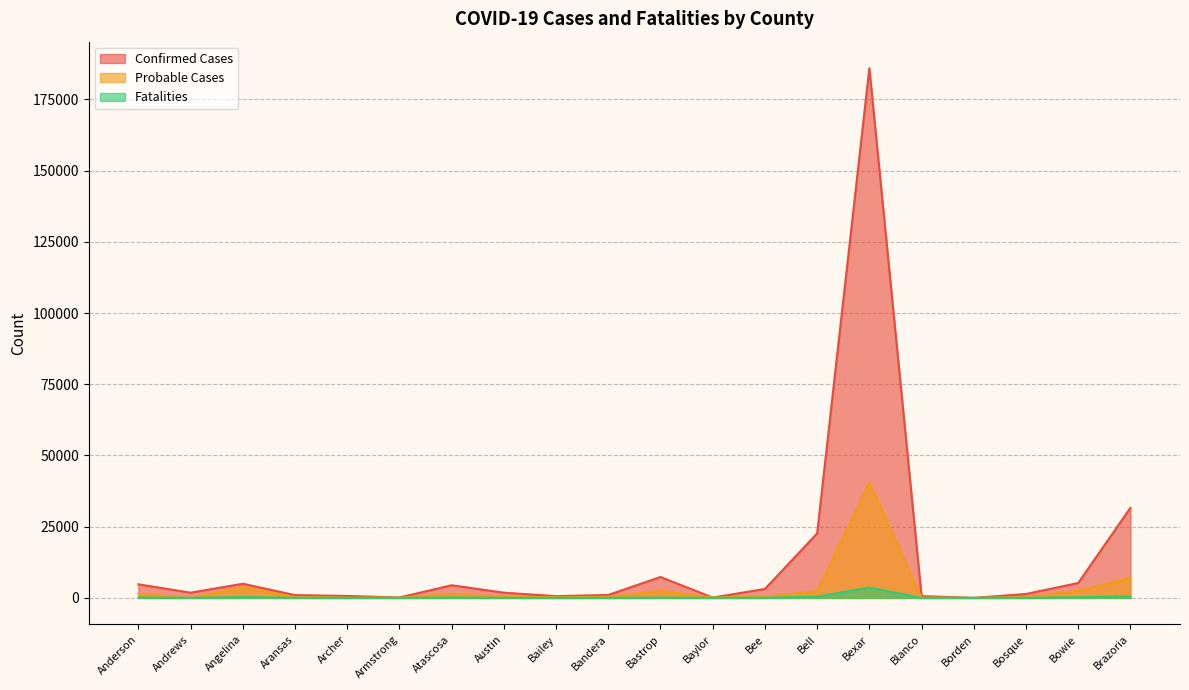

Which series ends up on top after the final intersection of Confirmed Cases and Probable Cases?

Confirmed Cases